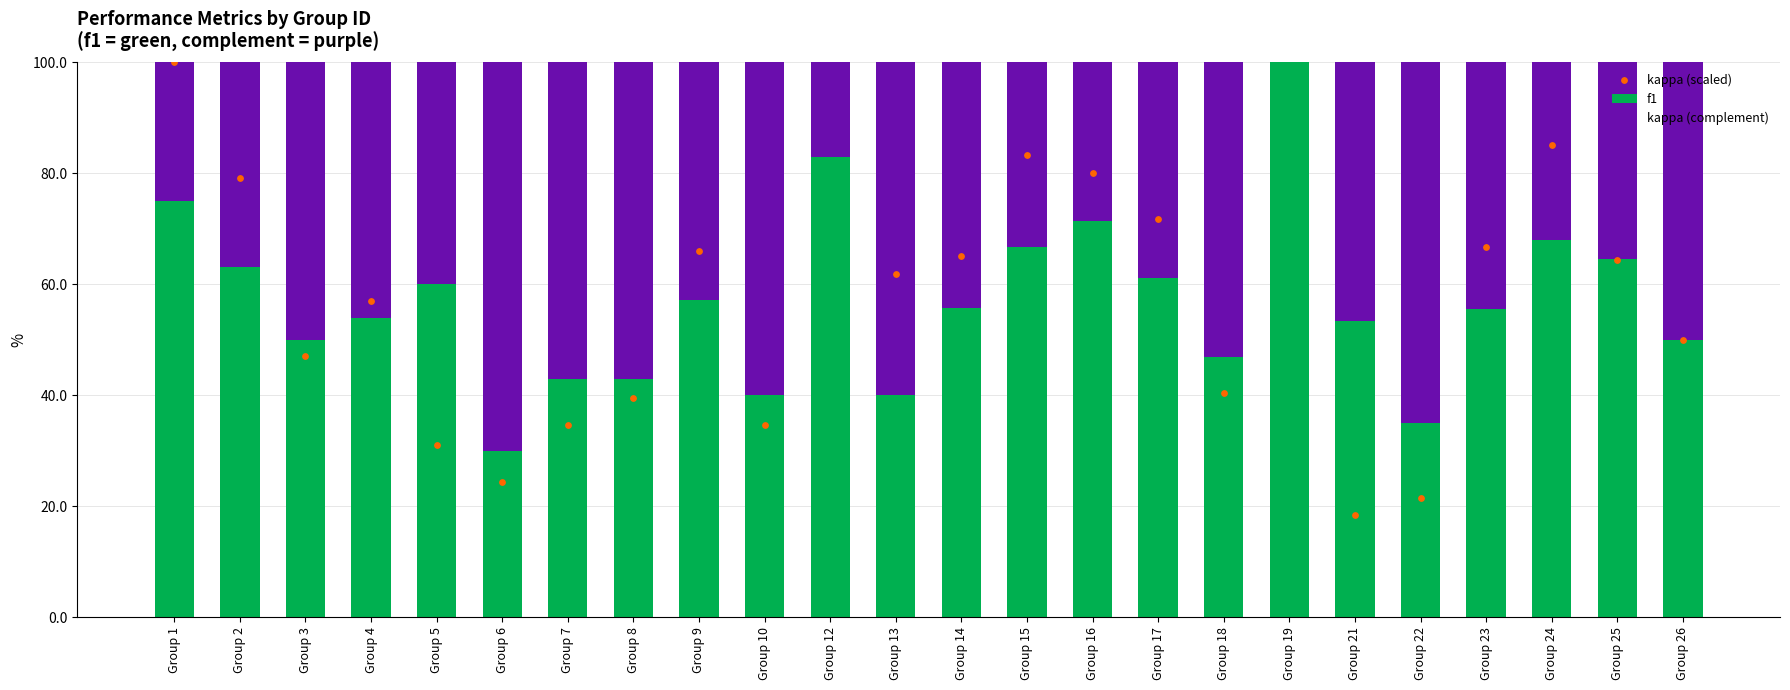

Which series has the largest Y range (max minus min)?

kappa (scaled)